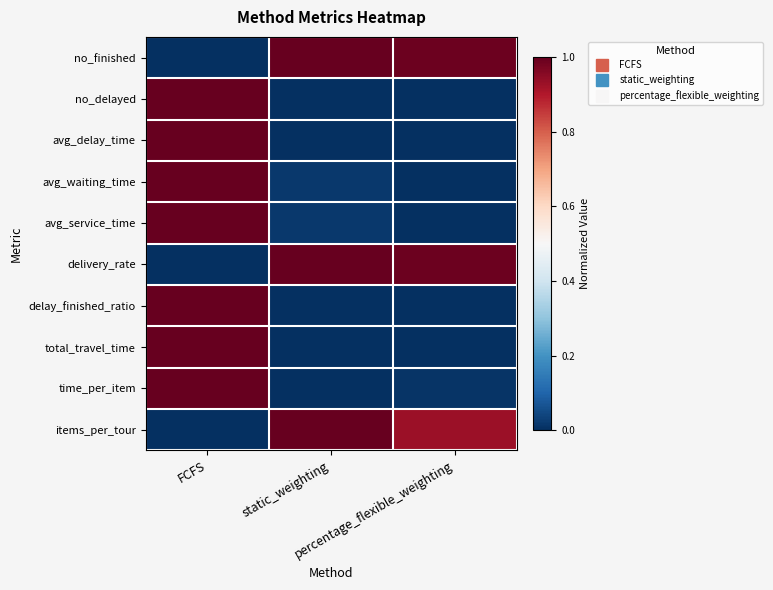

What is the total value across all series at percentage_flexible_weighting?

2.9